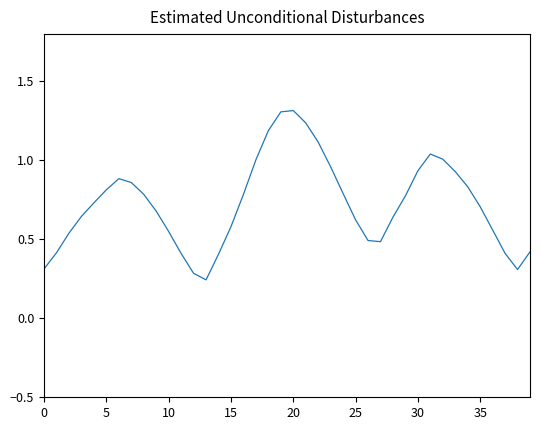

True or false: the data shows 0.2 at 15.

False